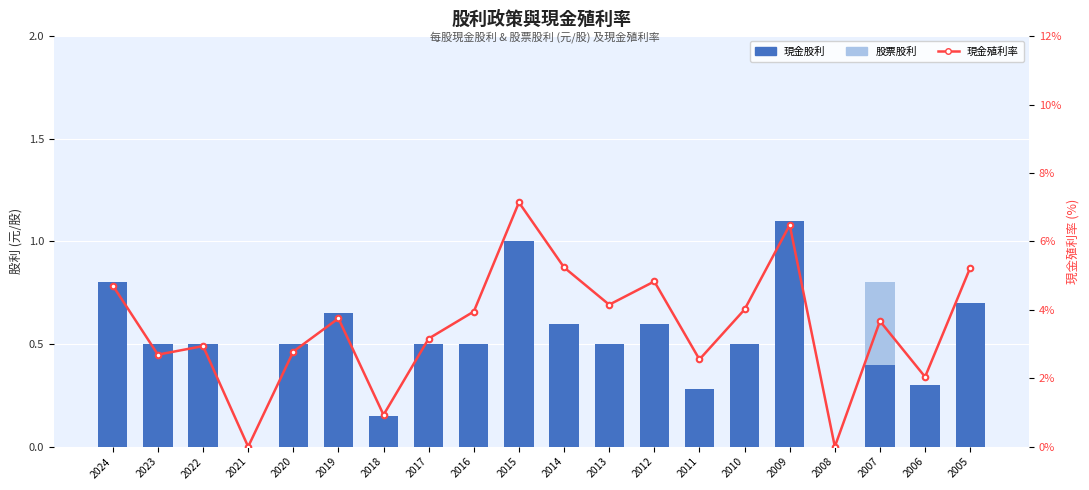

Does the chart contain stacked bars?

No